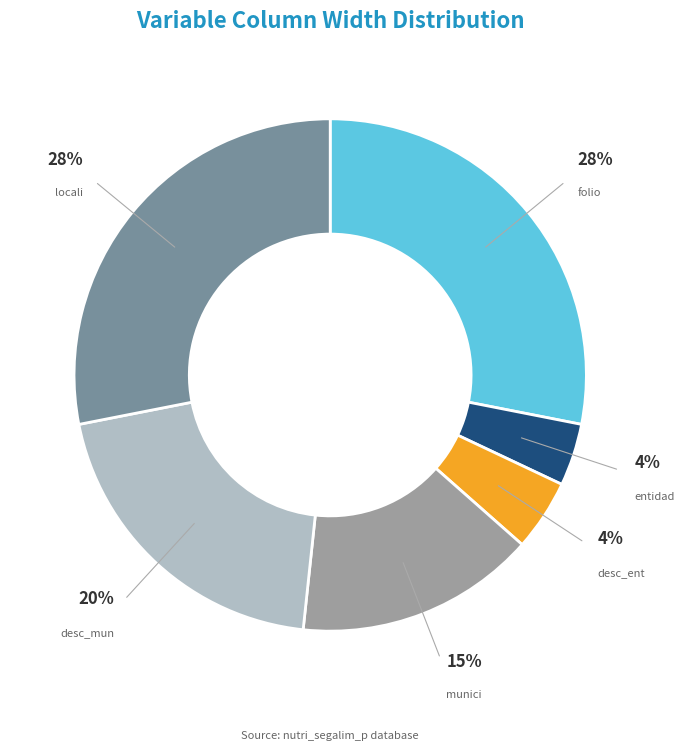

To the nearest percent, what is the average slice percentage?

17%